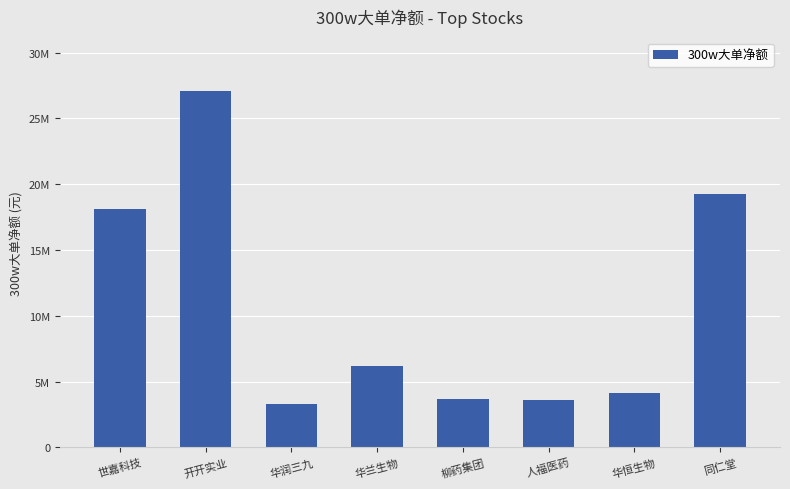

What is the label of the 2nd bar from the right?

华恒生物